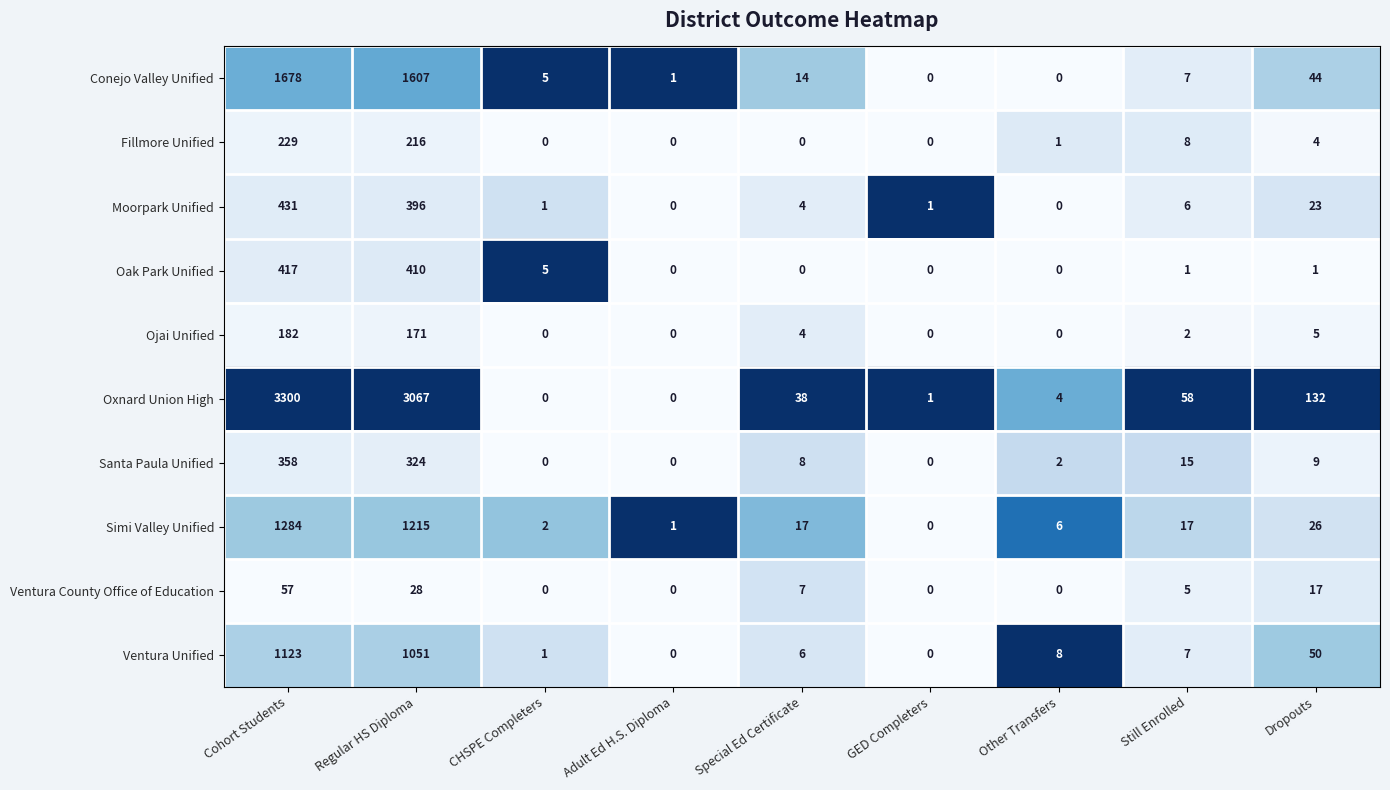

Which category has the highest value across all series?

Cohort Students